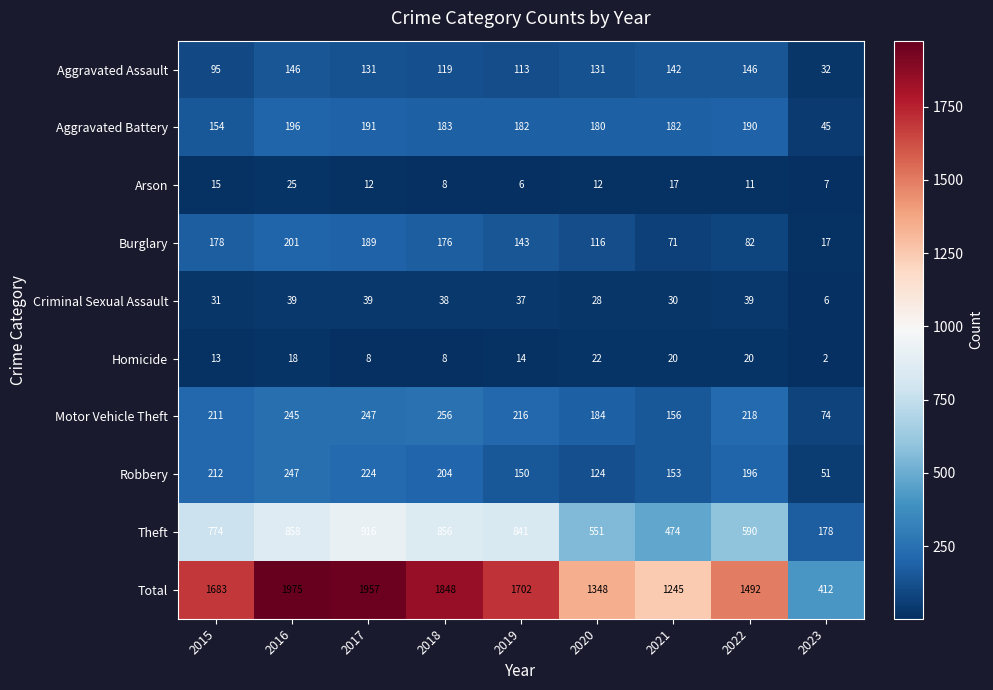

What is the maximum value for Theft?

916